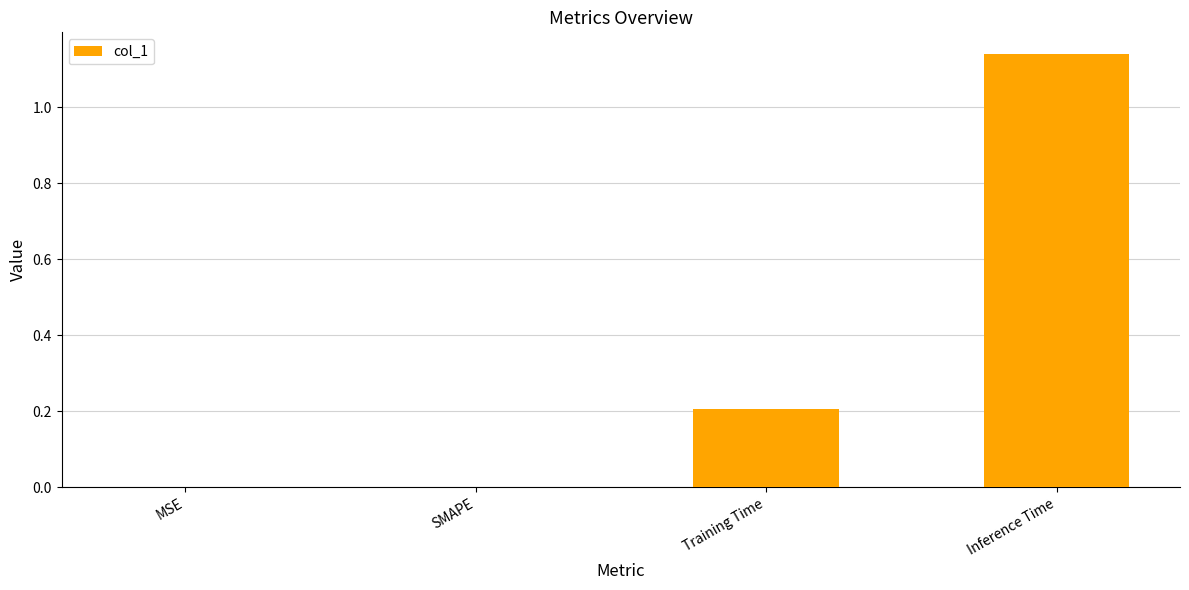

Count the number of categories in the chart.

4